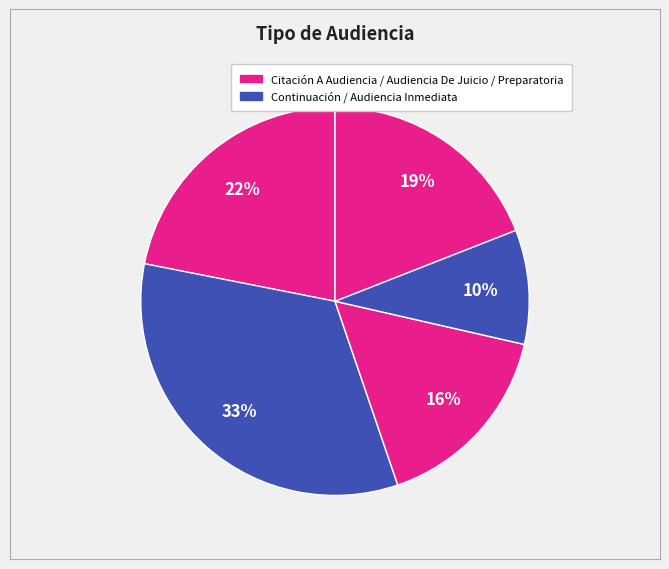

To the nearest percent, what is the average slice percentage?

20%